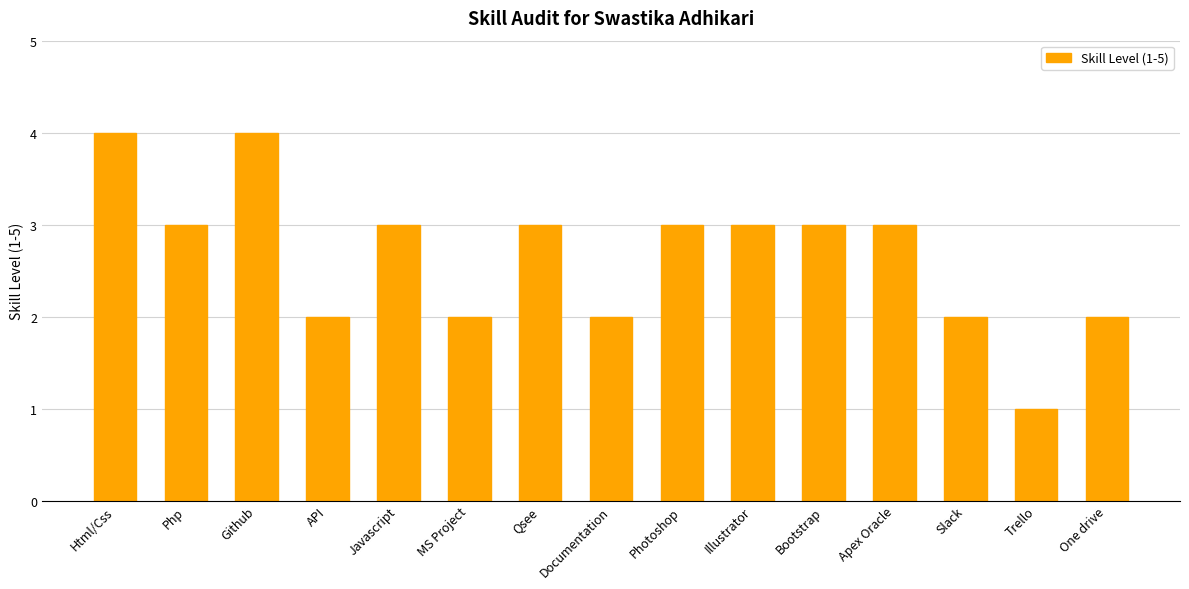

What is the sum of all values?

40